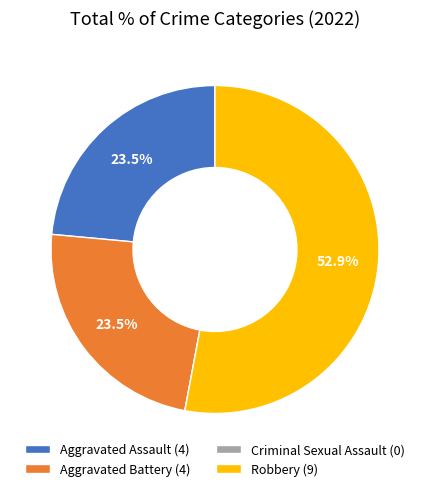

To the nearest percent, what portion does Robbery represent?

53%